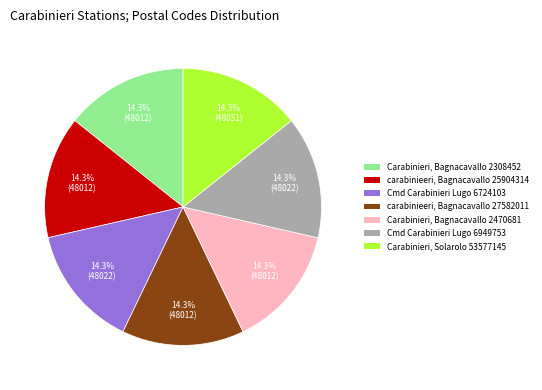

Is Cmd Carabinieri Lugo 6724103 the majority of the pie?

No